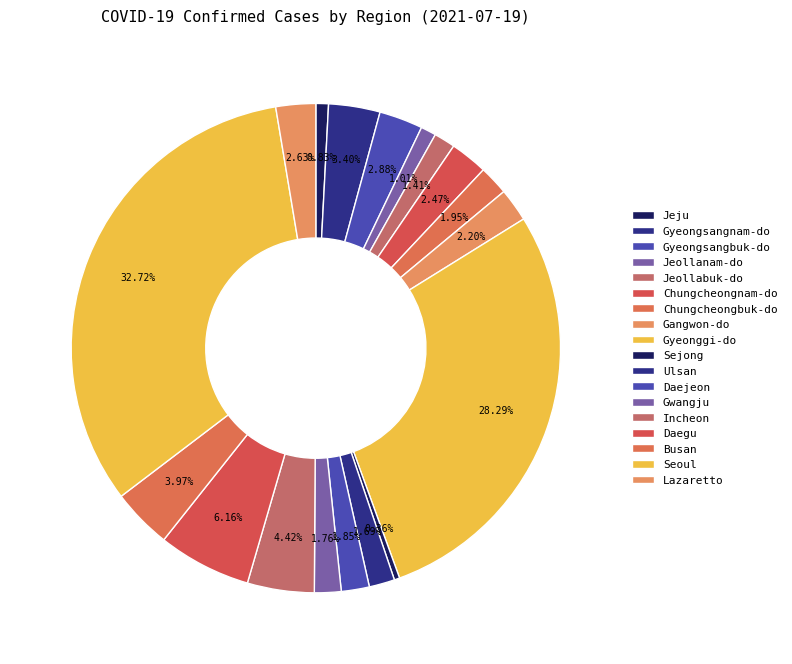

Which category has the biggest portion of the pie?

Seoul